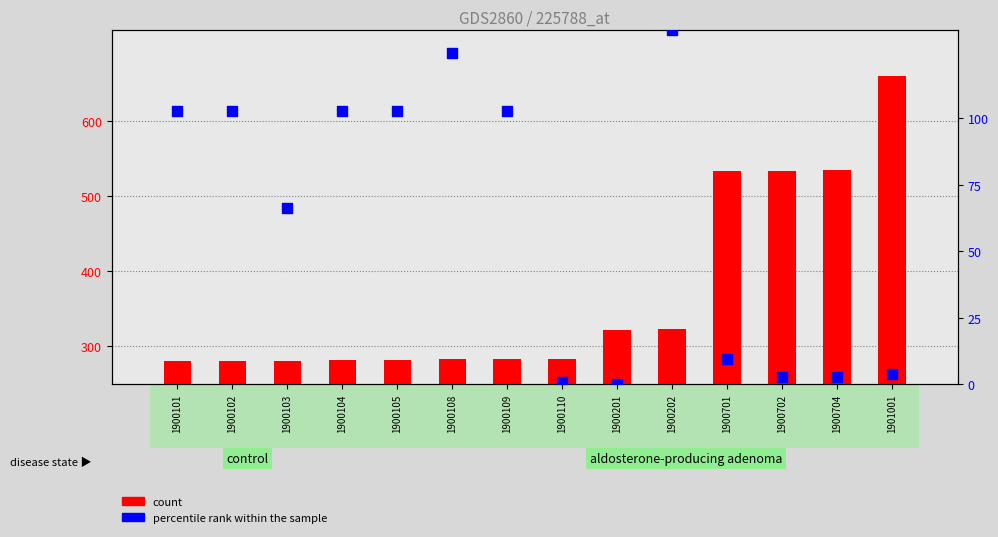

At how many categories does at least one series exceed 452?

4